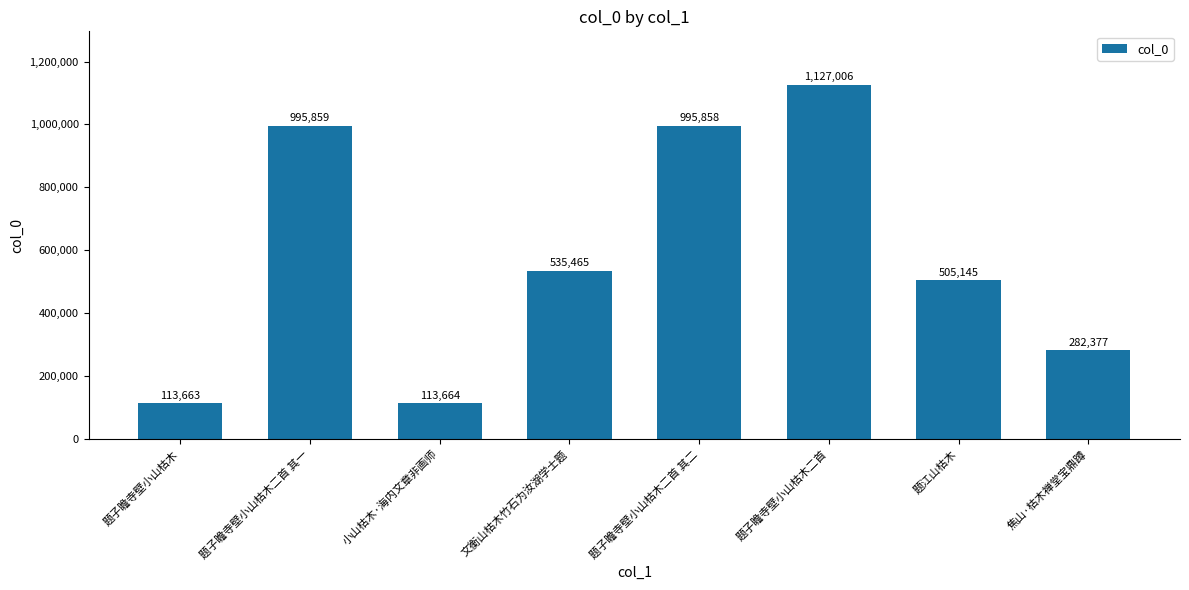

What is the smallest value displayed?

113663